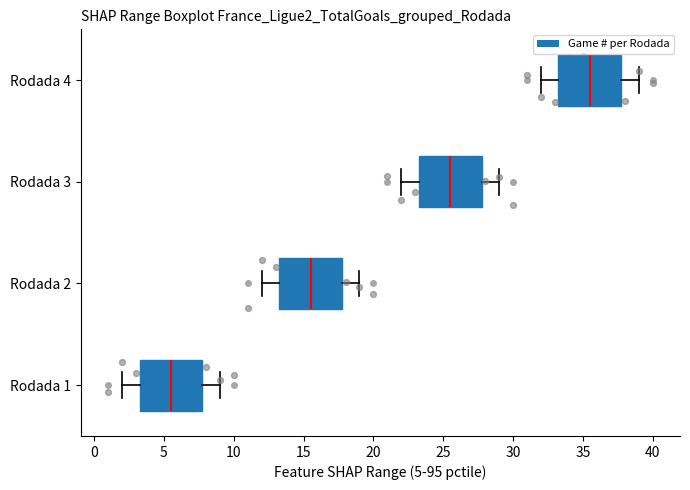

Where does the right whisker of the box for Rodada 3 end on the x-axis? The values are not printed on the chart, so give them approximately, as read against the axis.

29.0